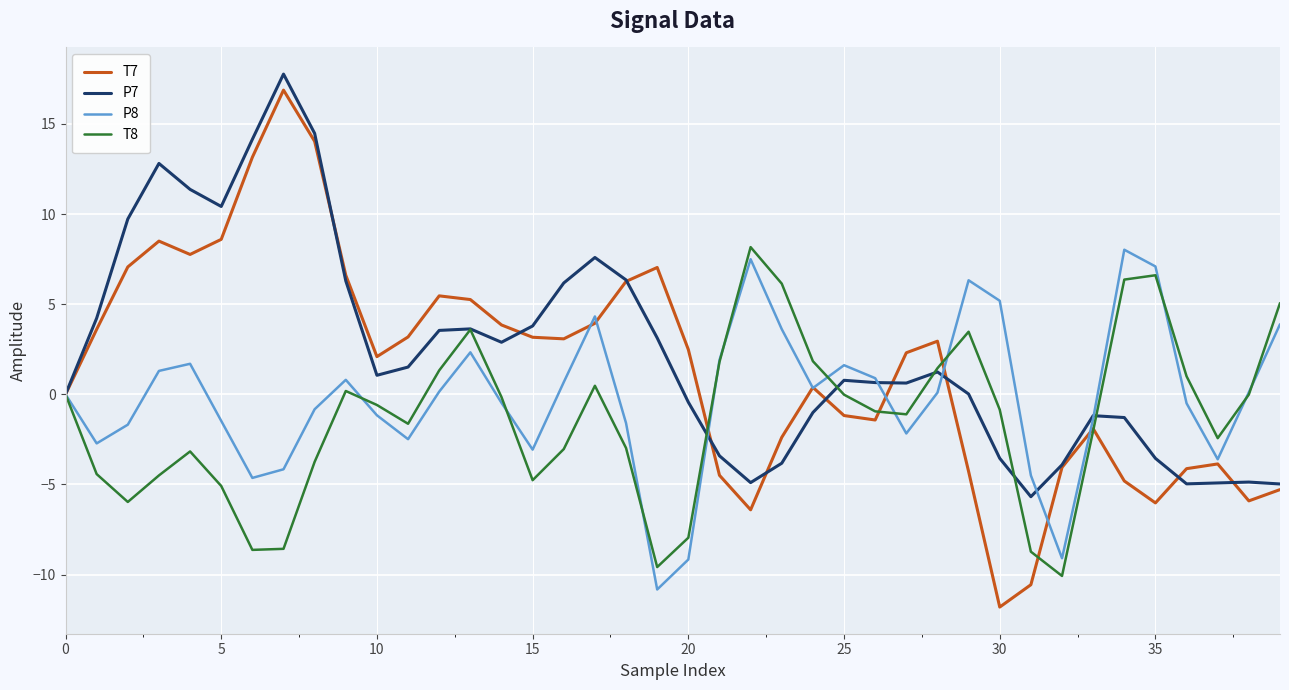

Rank the series by their average value, from lowest to highest.

T8, P8, T7, P7